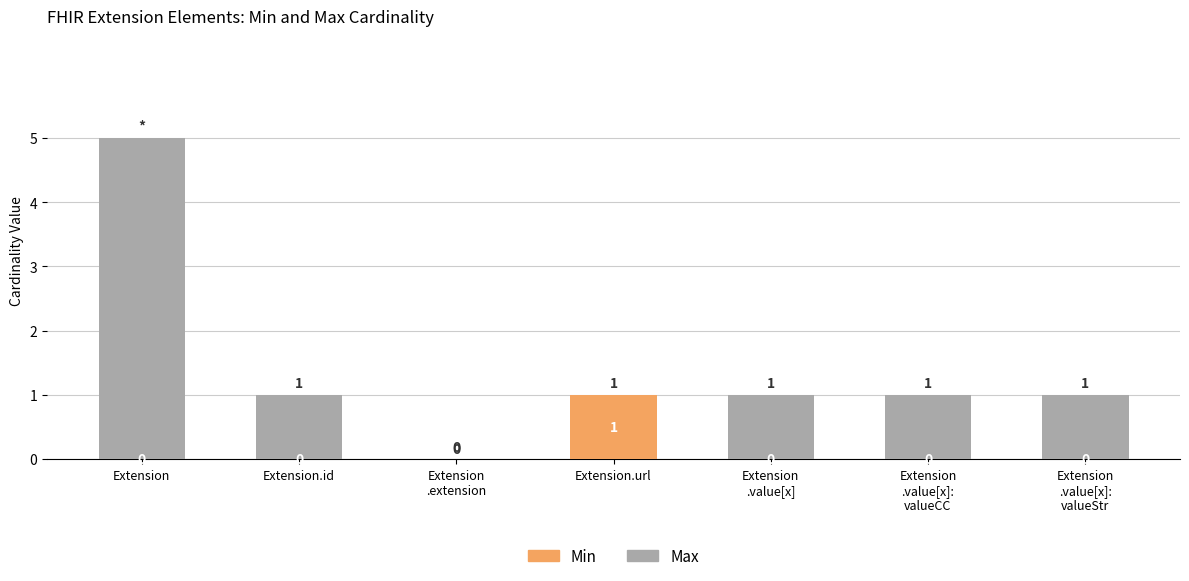

Does the chart contain stacked bars?

Yes